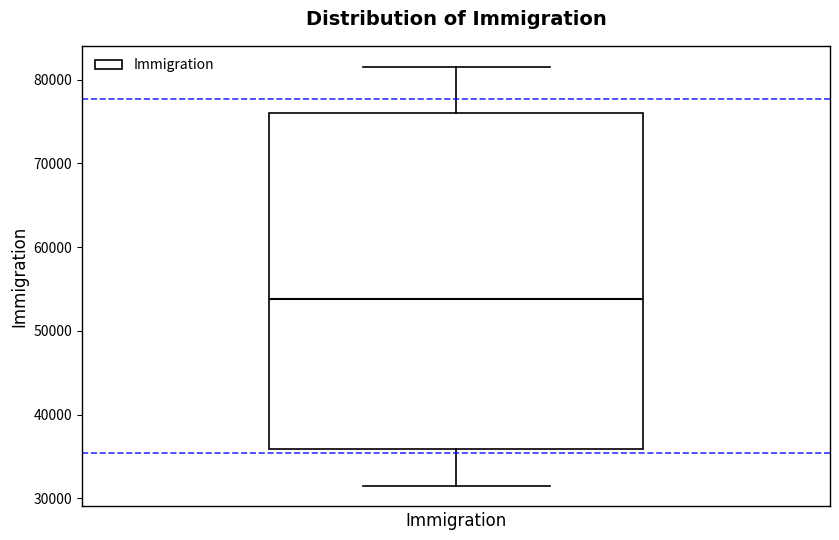

Read this box plot against the y-axis: the position of the median line, the range covered by the box, and the ends of both whiskers. The values are not printed on the chart, so give them approximately, as read against the axis.

median 54000, box 36000 to 76000, whiskers 32000 to 82000